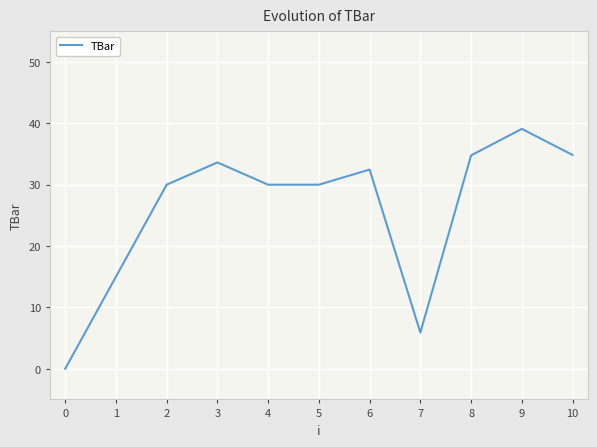

What is the difference between the maximum and minimum values?

39.1